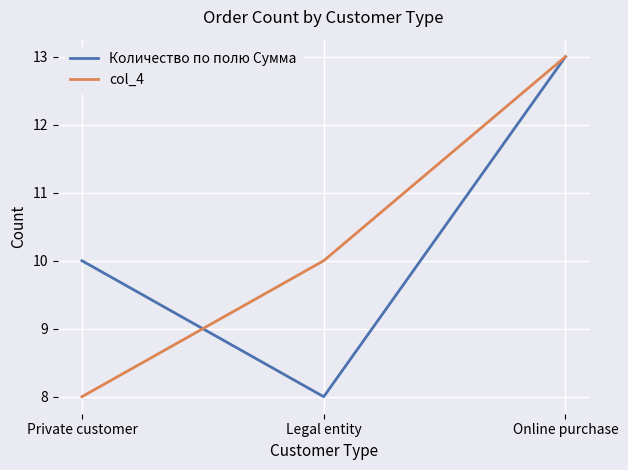

Count the number of categories in the chart.

3